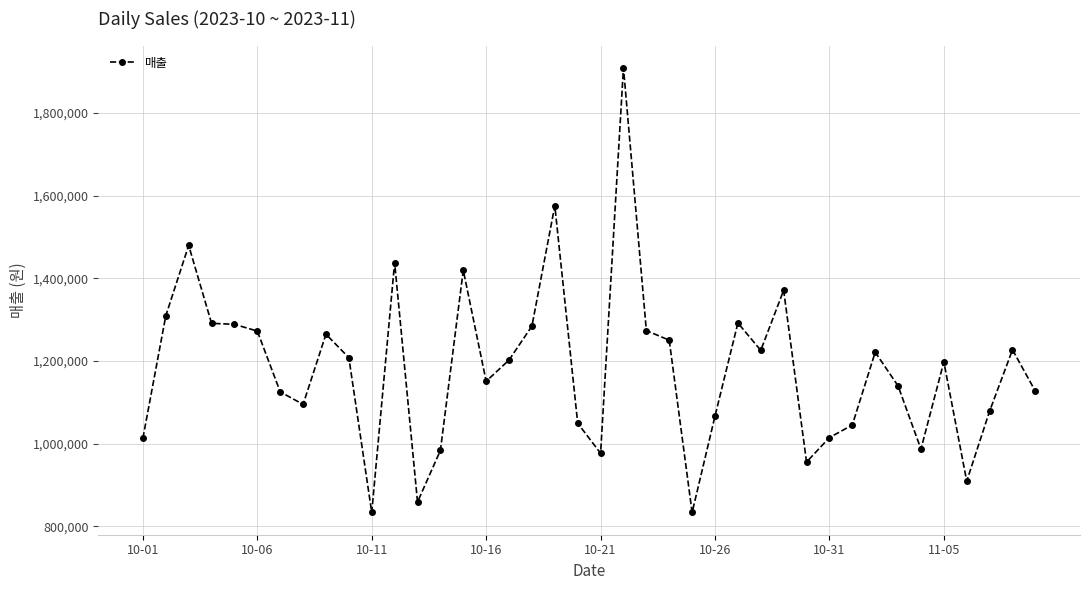

What is the minimum value shown in the chart?

833660